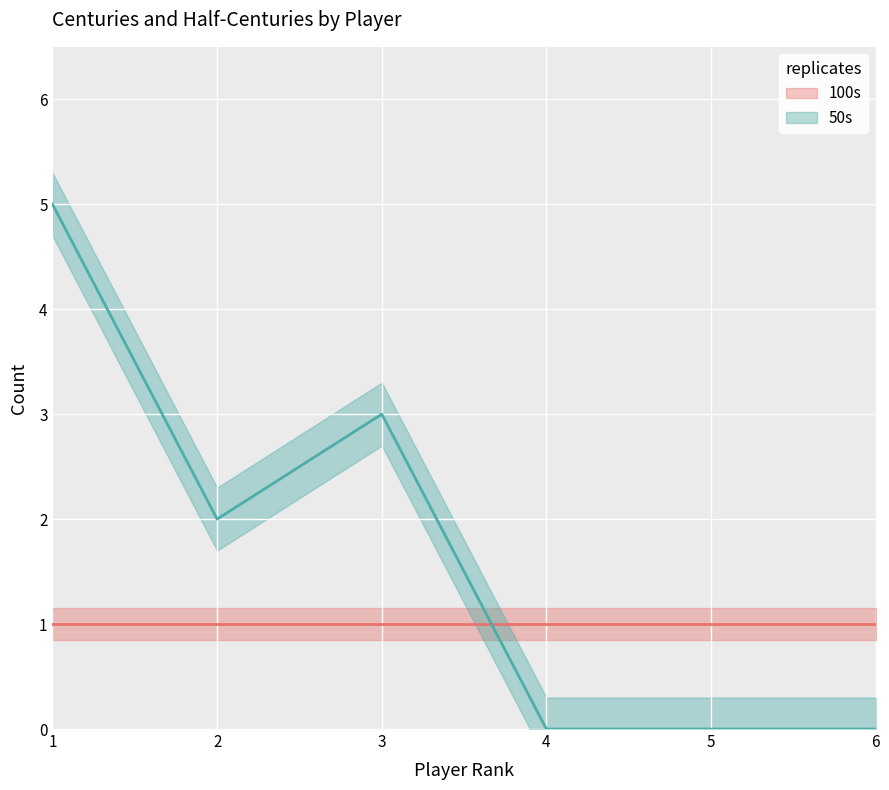

What is the sum of all values?

10